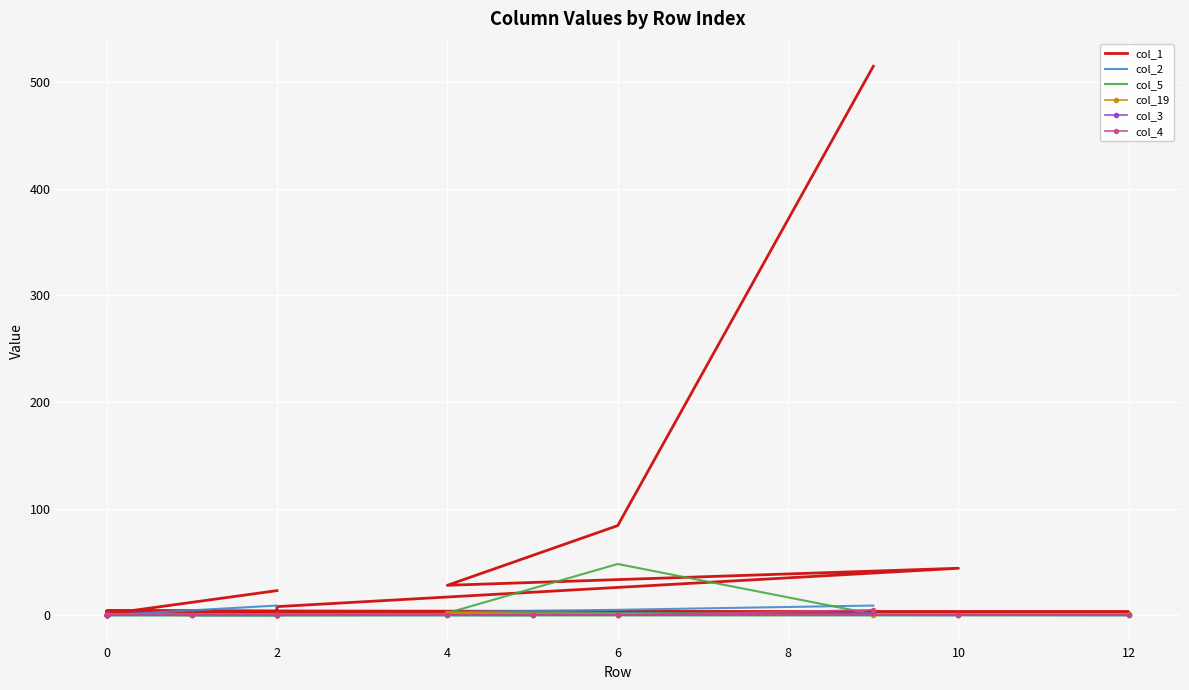

How many values in col_4 are above zero?

1